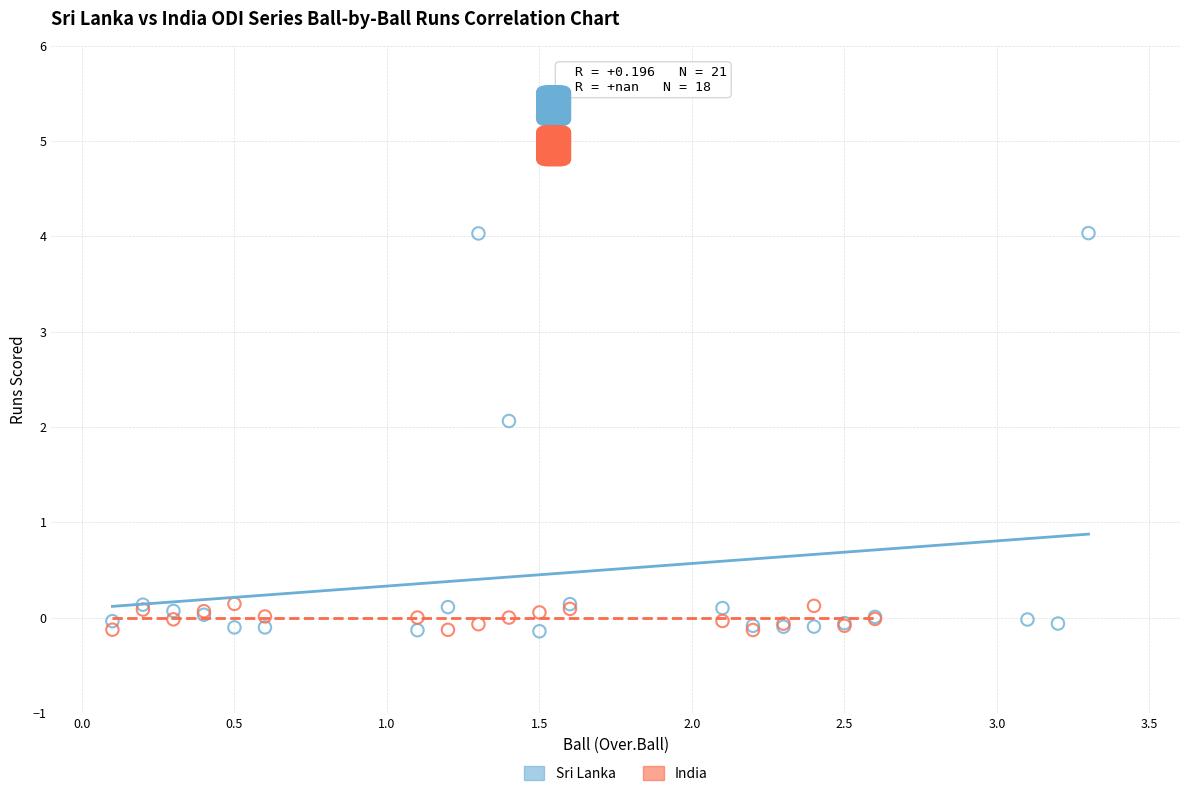

Which series has the largest Y range (max minus min)?

Sri Lanka